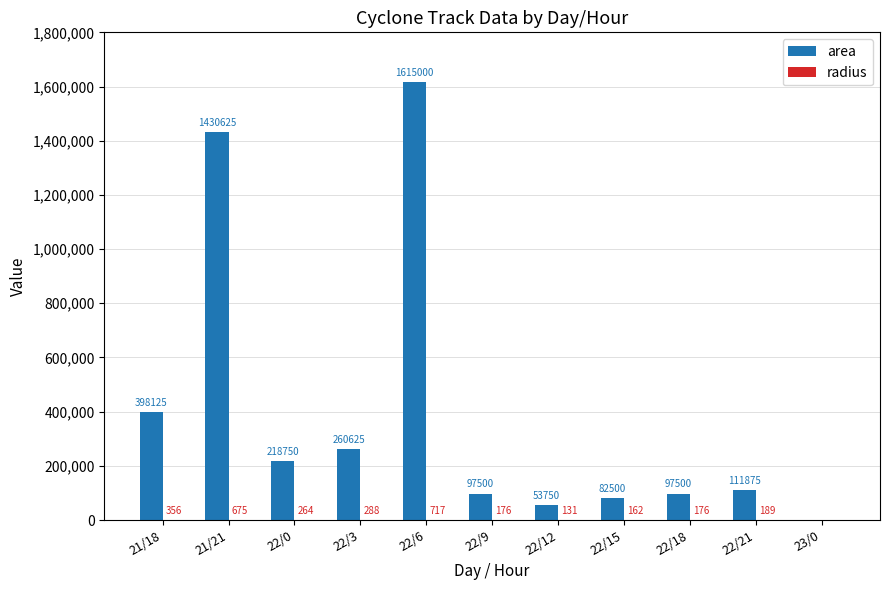

Which series has the largest range (max minus min)?

area